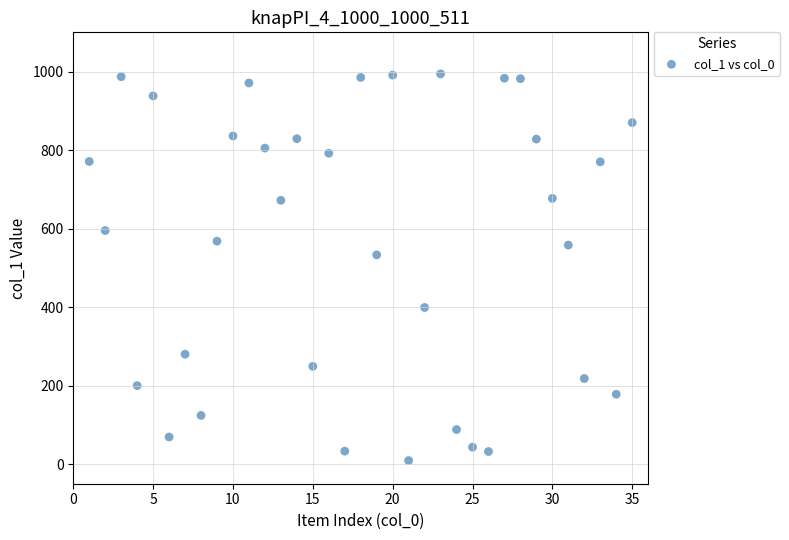

What Y value in the scatter plot is closest to 501?

533